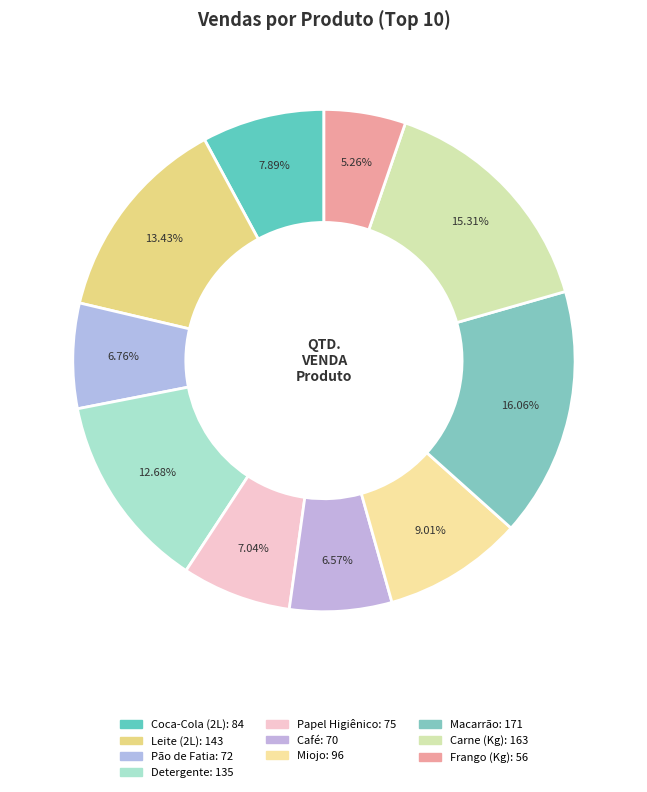

Which has a higher value, Coca-Cola (2L) or Papel Higiênico?

Coca-Cola (2L)